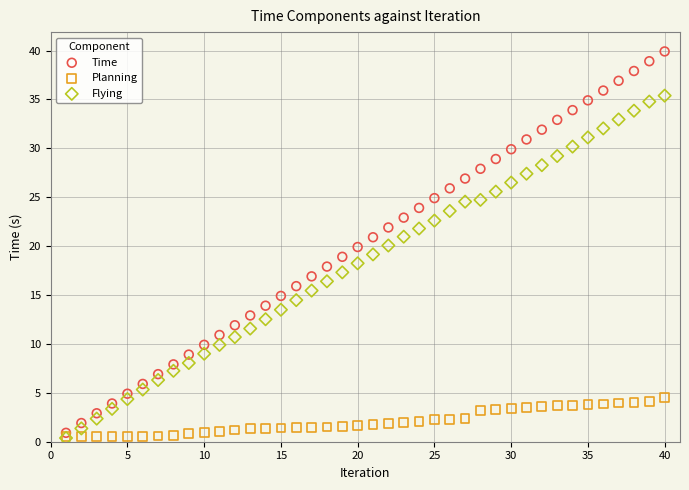

What are all the series names shown in the legend?

Time, Planning, Flying